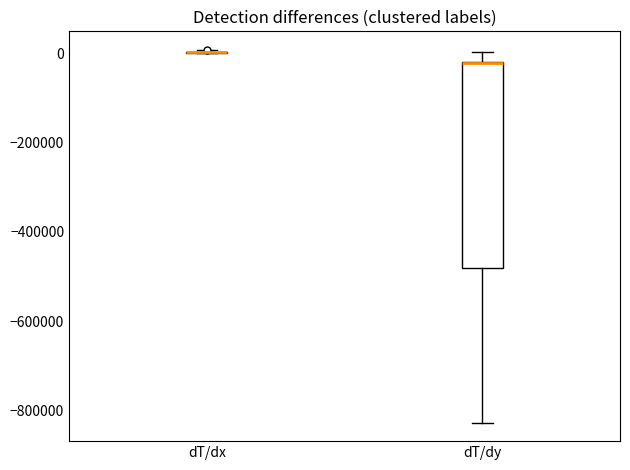

Reading left to right, read every box against the y-axis: the position of its median line, the range the box covers, and the ends of its whiskers. The values are not printed on the chart, so give them approximately, as read against the axis.

dT/dx: box collapsed to a line at 0, whiskers 0 to 0
dT/dy: median -20000 (drawn on the box's upper edge), box -480000 to -20000, whiskers -820000 to 0